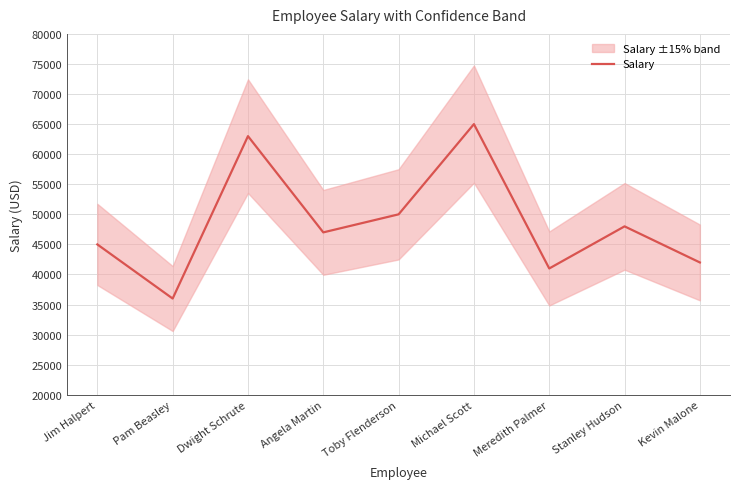

How many points are higher than both their immediate neighbors (excluding endpoints)?

3